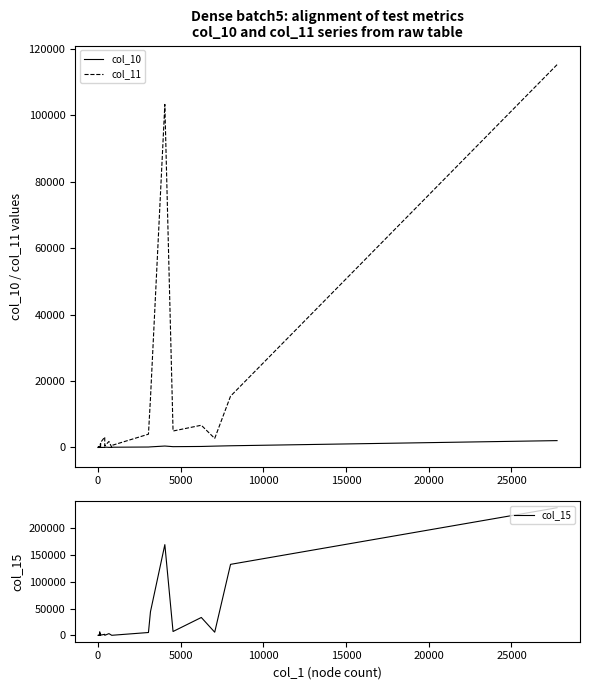

What are all the series names shown in the legend?

col_10, col_11, col_15